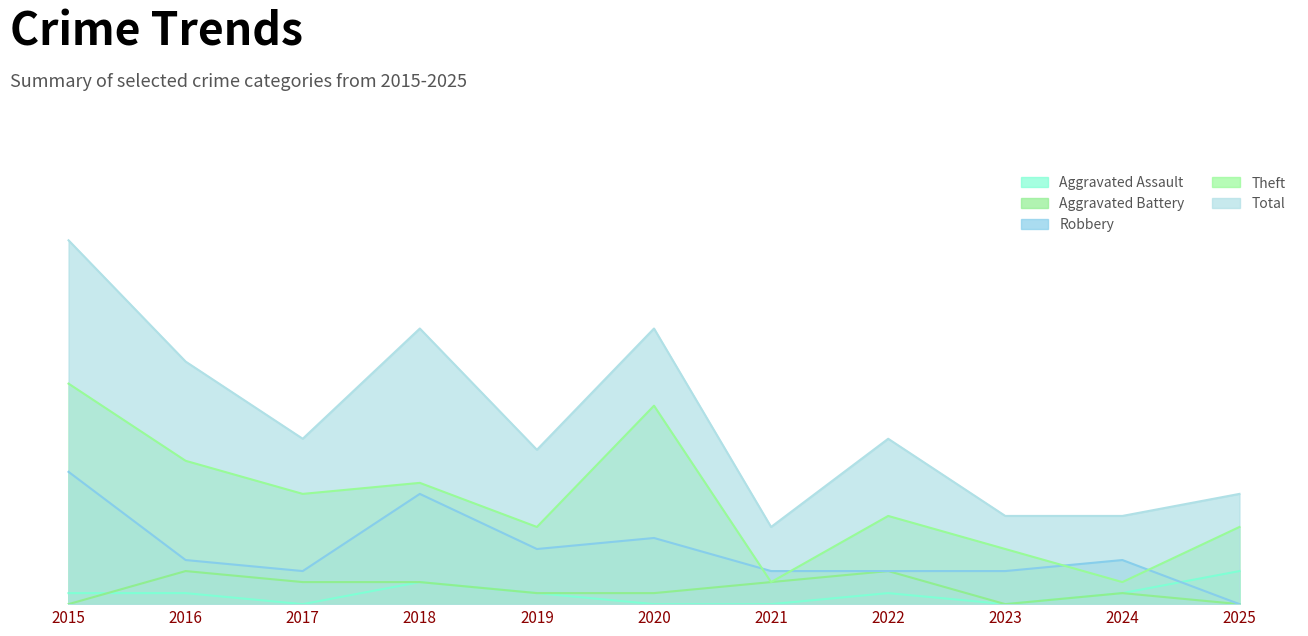

How many lines are shown in the chart?

5